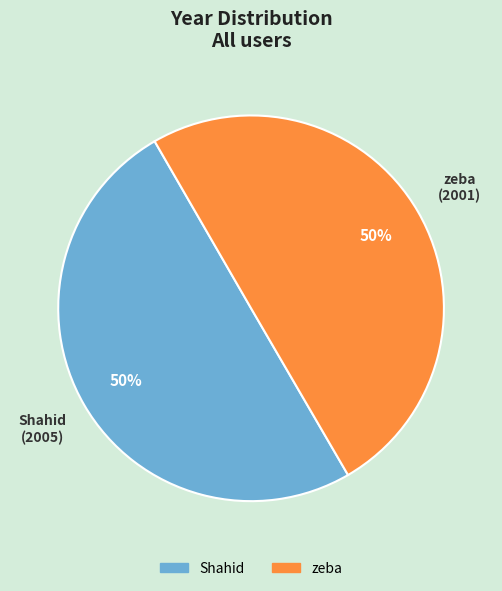

To the nearest percent, what is the average slice percentage?

50%